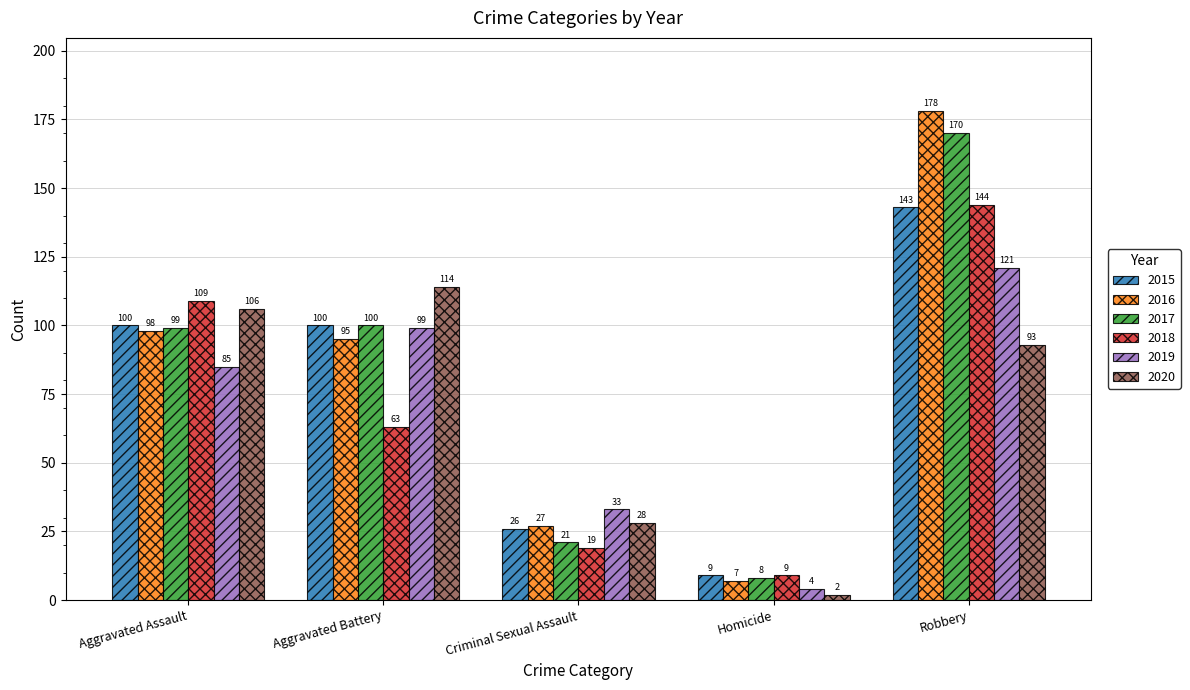

Read the 2019 value at Homicide.

4